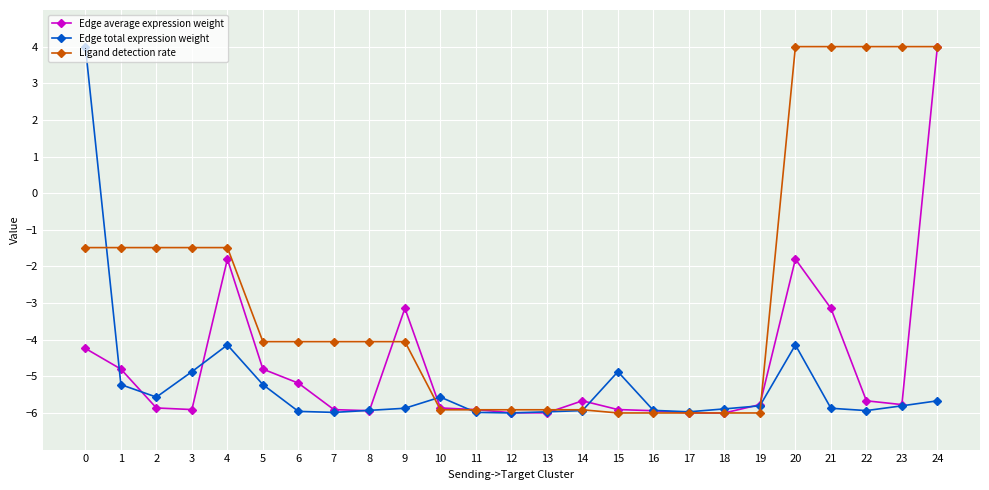

What are all the series names shown in the legend?

Edge average expression weight, Edge total expression weight, Ligand detection rate